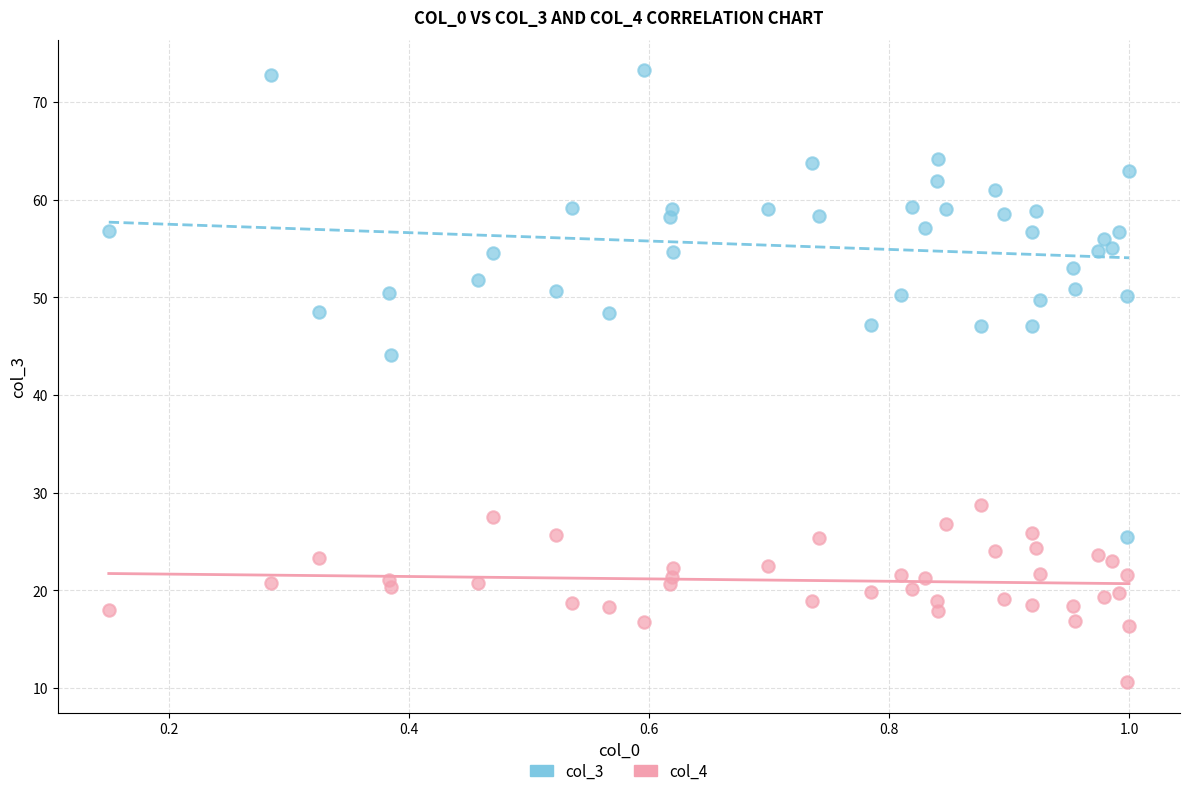

Which series has the widest spread of Y values?

col_3